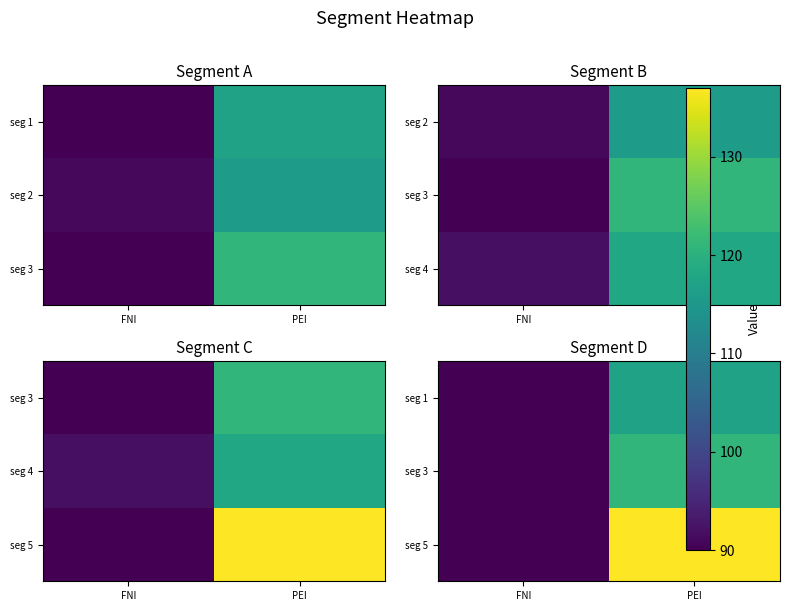

What is the difference between the seg 3 values at PEI and FNI?

31